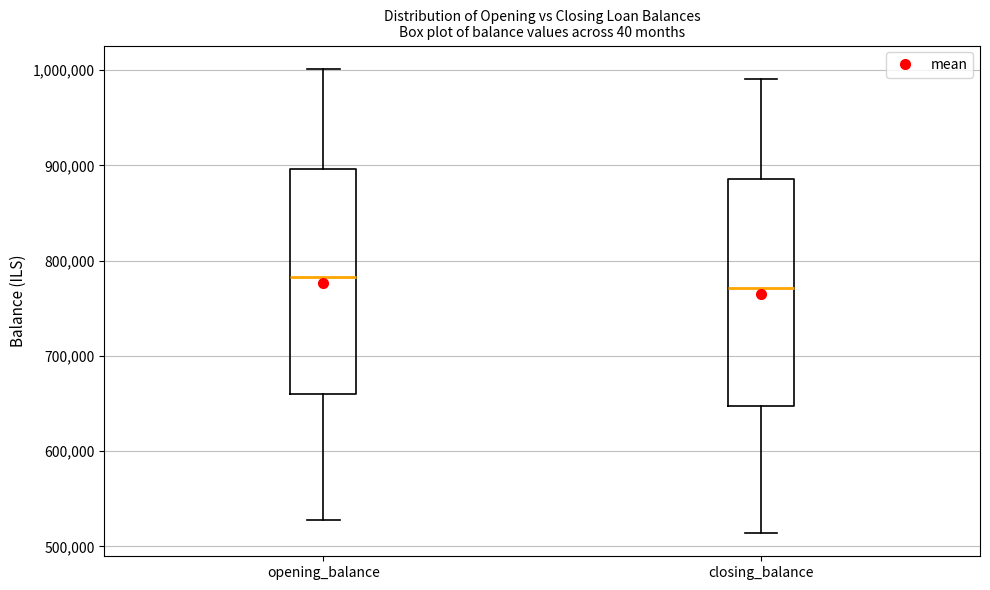

Reading left to right, read every box against the y-axis: the position of its median line, the range the box covers, and the ends of its whiskers. The values are not printed on the chart, so give them approximately, as read against the axis.

opening_balance: median 780000, box 660000 to 900000, whiskers 530000 to 1000000
closing_balance: median 770000, box 650000 to 890000, whiskers 510000 to 990000